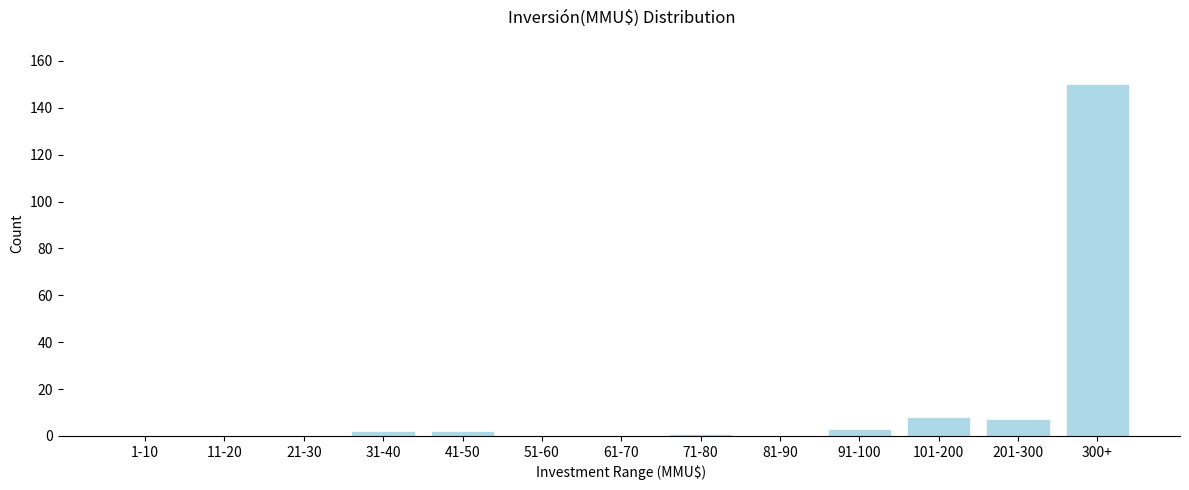

Reading left to right, what are all the values shown in this chart?

1-10=0	11-20=0	21-30=0	31-40=2	41-50=2	51-60=0	61-70=0	71-80=1	81-90=0	91-100=3	101-200=8	201-300=7	300+=150